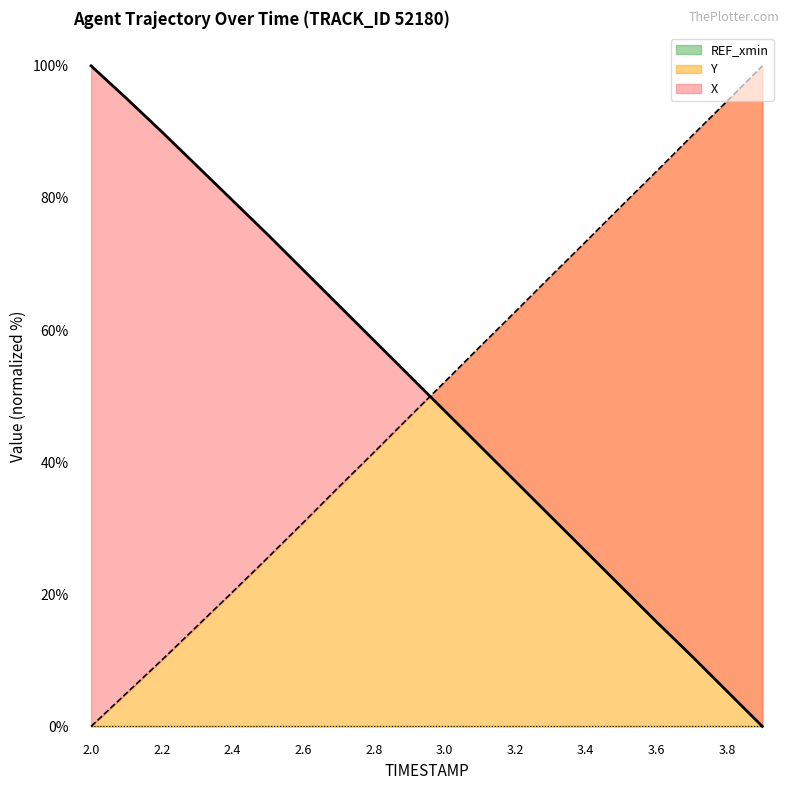

How many values in the X series are below 53?

10